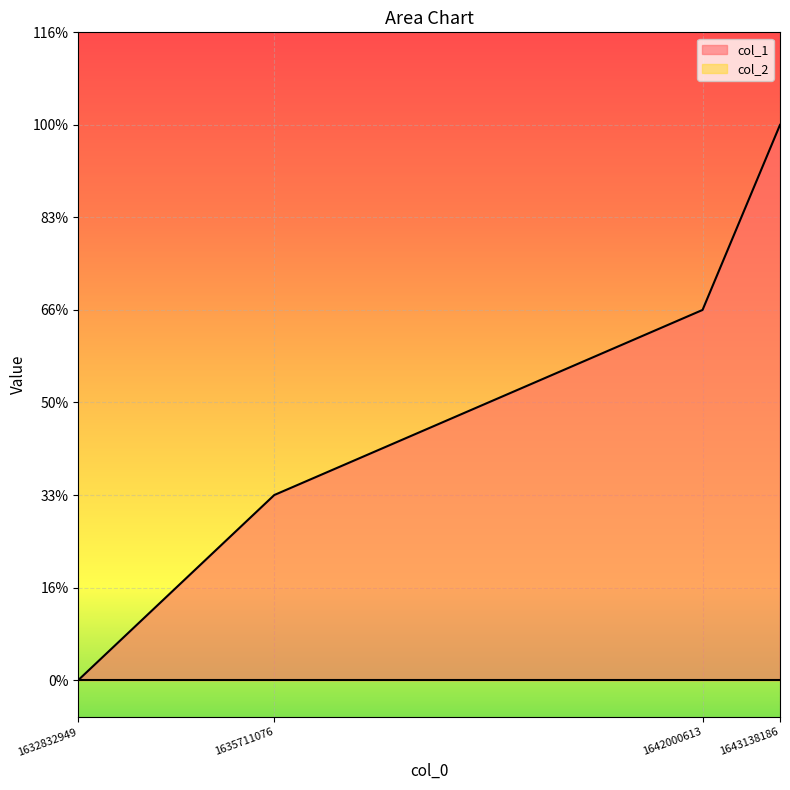

Reading left to right, what are all the values shown in this chart?

1632832949=0	1635711076=1	1642000613=2	1643138186=3